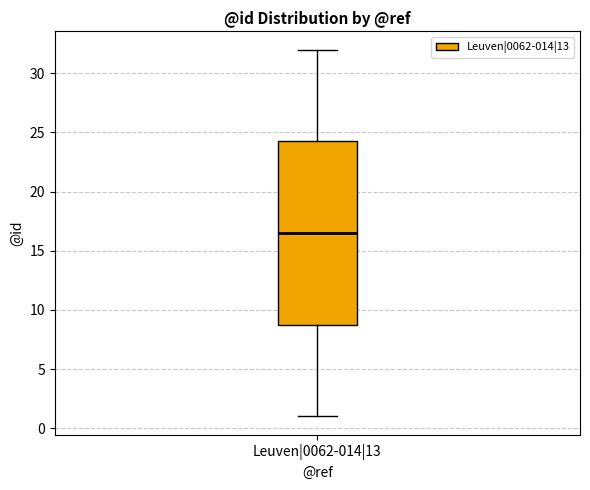

Where does the lower whisker of the box for Leuven|0062-014|13 end on the y-axis? The values are not printed on the chart, so give them approximately, as read against the axis.

1.0